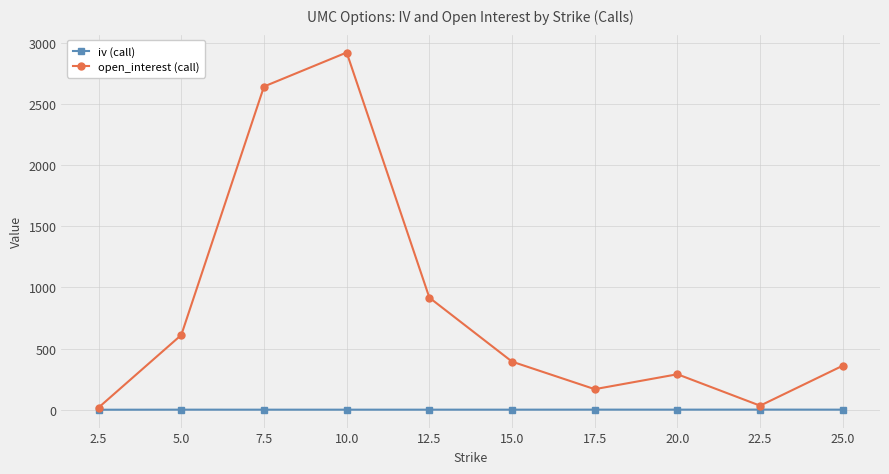

At 25.0, list the series in order from smallest to largest.

iv (call), open_interest (call)